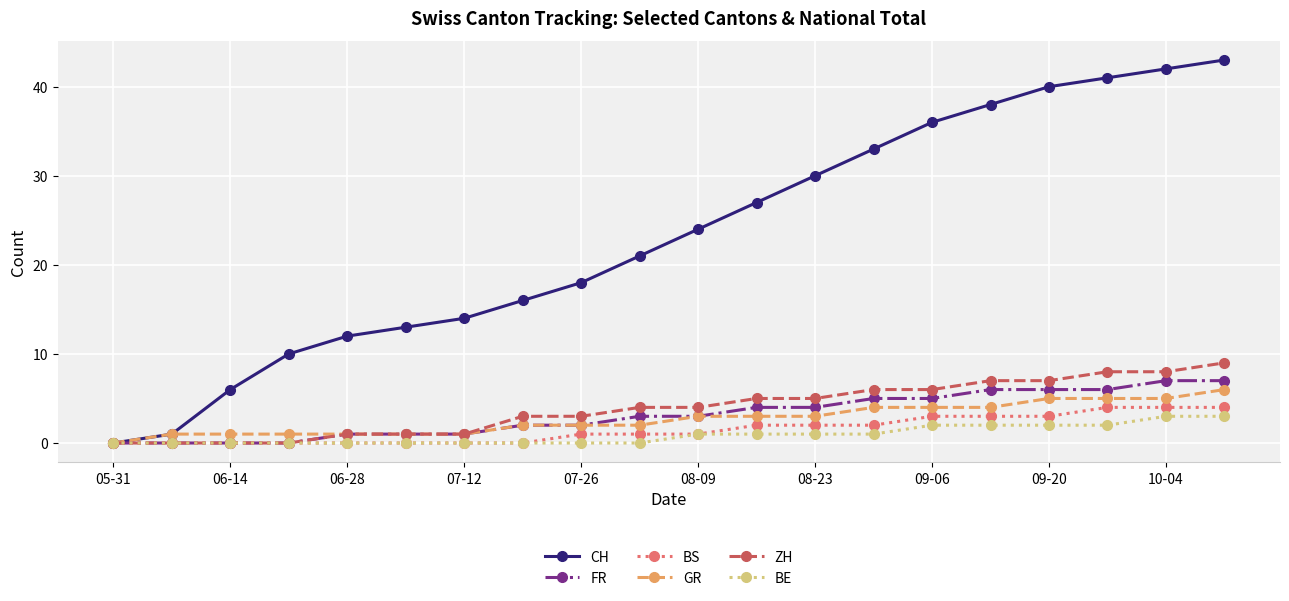

What is the value of the ZH point at the 15th from the left?

6